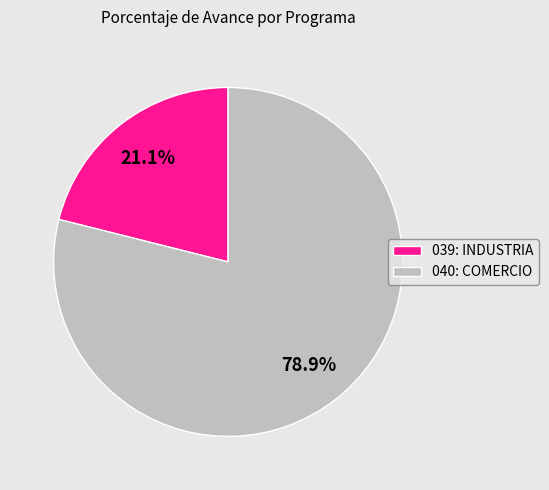

What is the majority slice?

040: COMERCIO